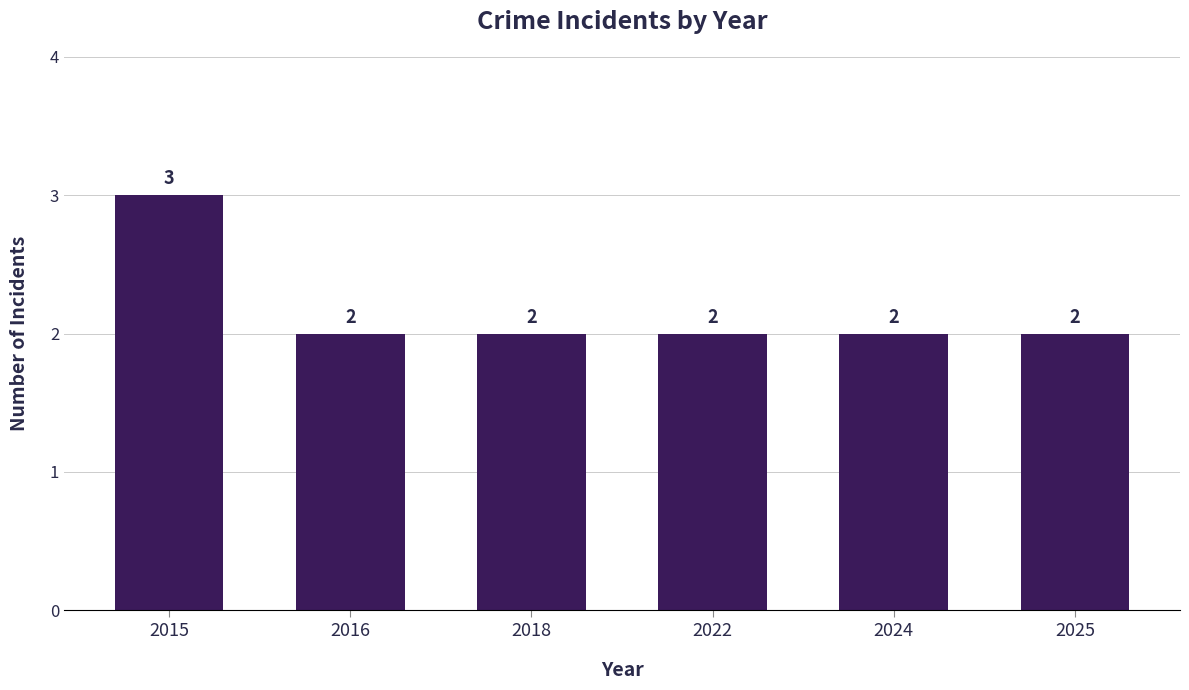

The chart shows a value of 3 at 2015. True or false?

True